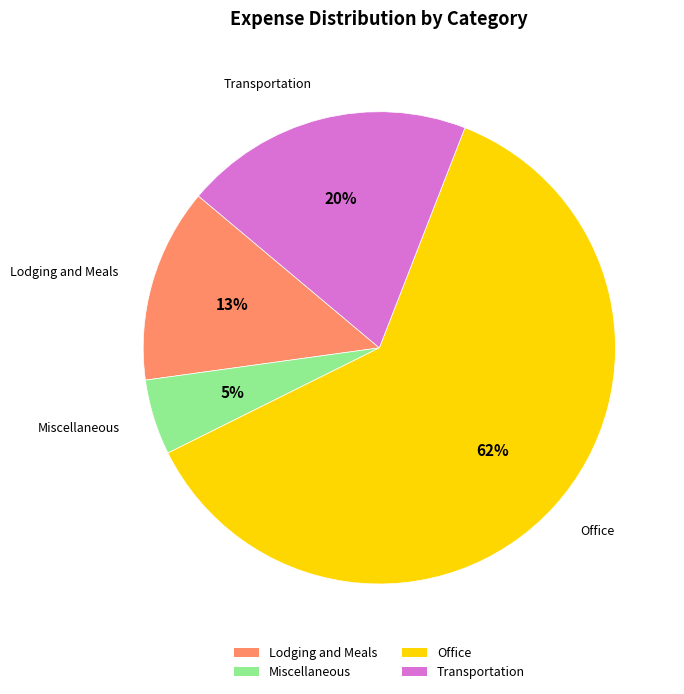

Is the sum of Lodging and Meals and Transportation greater than half?

No